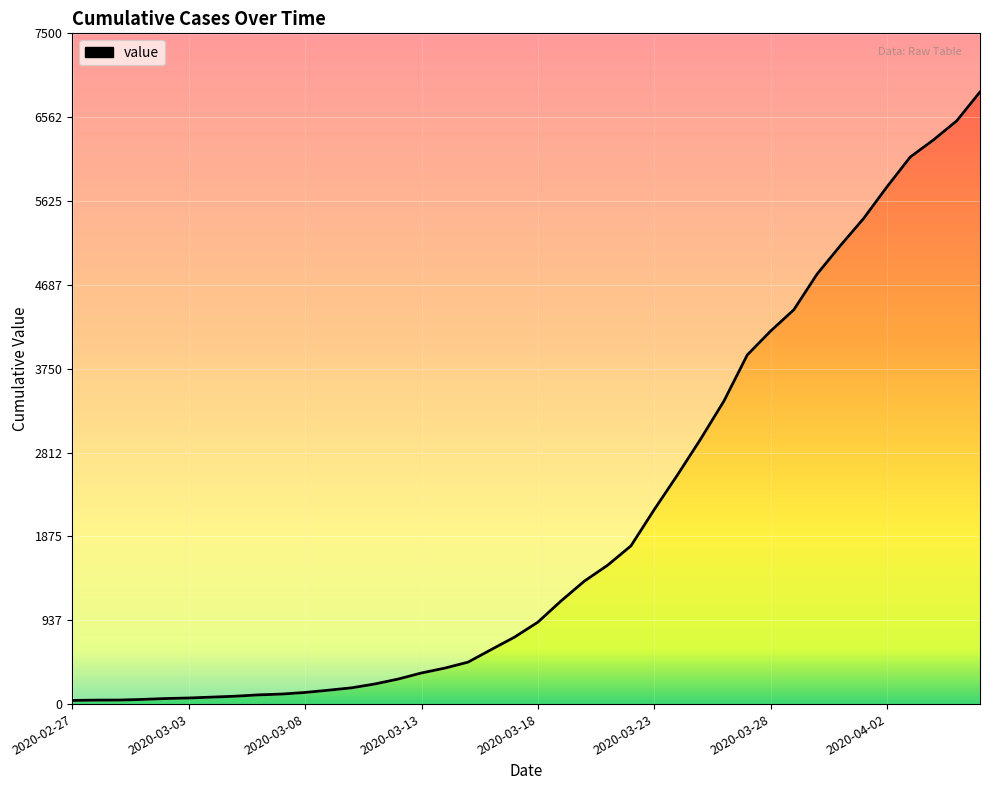

List the labels in order of value, largest first.

2020-04-06, 2020-04-05, 2020-04-04, 2020-04-03, 2020-04-02, 2020-04-01, 2020-03-31, 2020-03-30, 2020-03-29, 2020-03-28, 2020-03-27, 2020-03-26, 2020-03-25, 2020-03-24, 2020-03-23, 2020-03-22, 2020-03-21, 2020-03-20, 2020-03-19, 2020-03-18, 2020-03-17, 2020-03-16, 2020-03-15, 2020-03-14, 2020-03-13, 2020-03-12, 2020-03-11, 2020-03-10, 2020-03-09, 2020-03-08, 2020-03-07, 2020-03-06, 2020-03-05, 2020-03-04, 2020-03-03, 2020-03-02, 2020-03-01, 2020-02-29, 2020-02-28, 2020-02-27